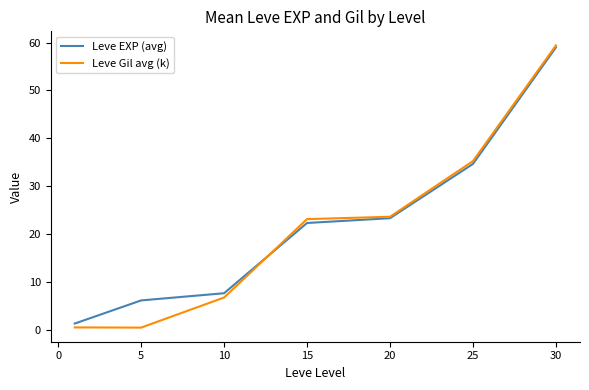

Which series has the widest spread of values?

Leve Gil avg (k)